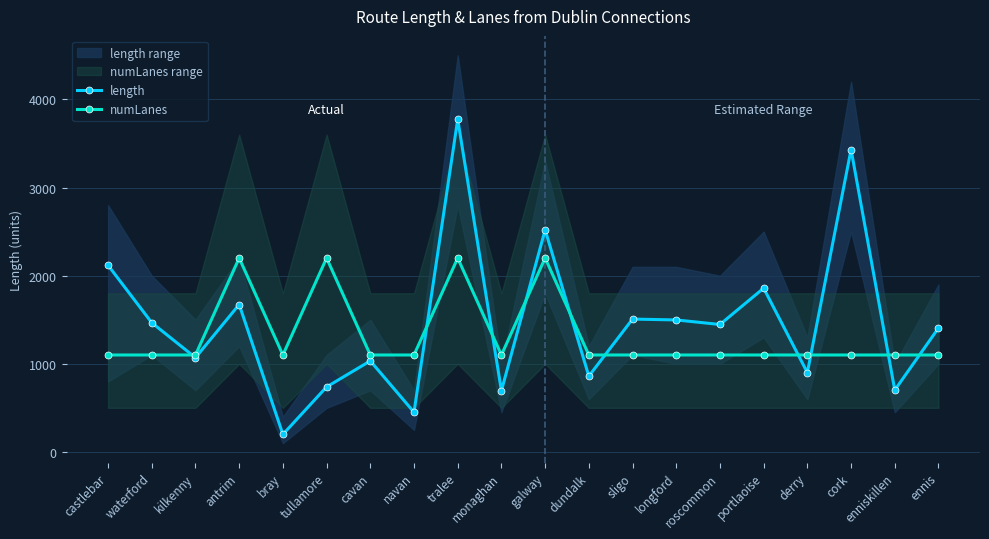

Rank the categories by length value from highest to lowest.

tralee, cork, galway, castlebar, portlaoise, antrim, sligo, longford, waterford, roscommon, ennis, kilkenny, cavan, derry, dundalk, tullamore, enniskillen, monaghan, navan, bray